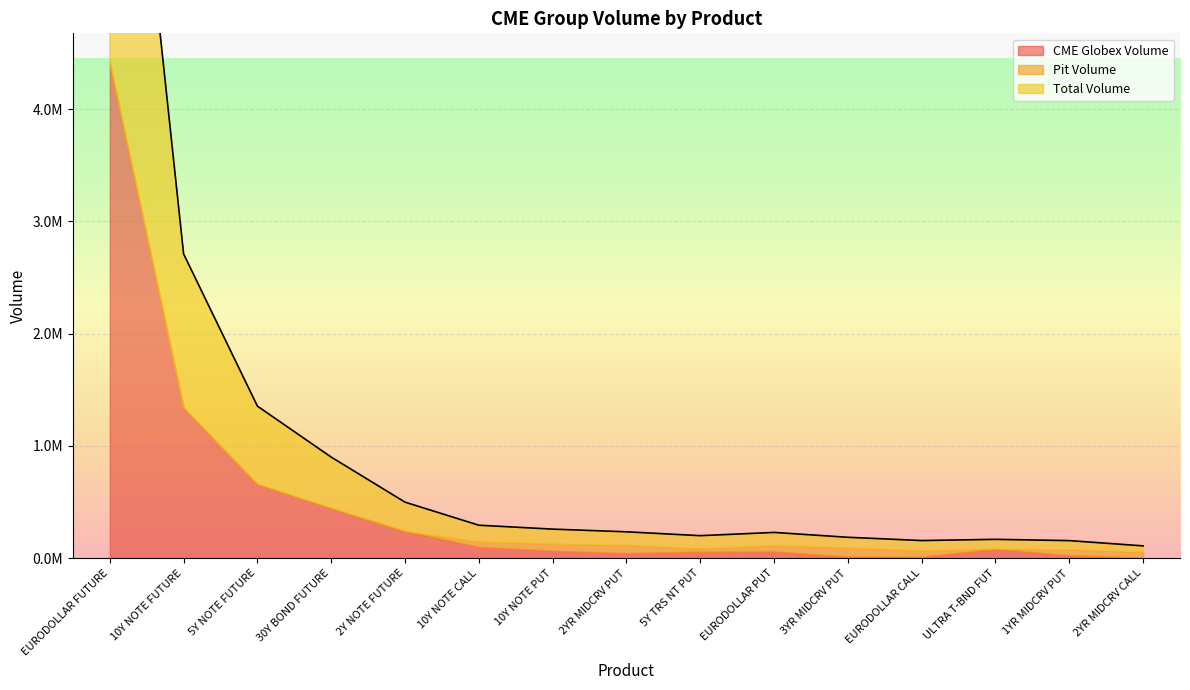

What is the total value across all series at 3YR MIDCRV PUT?

186162